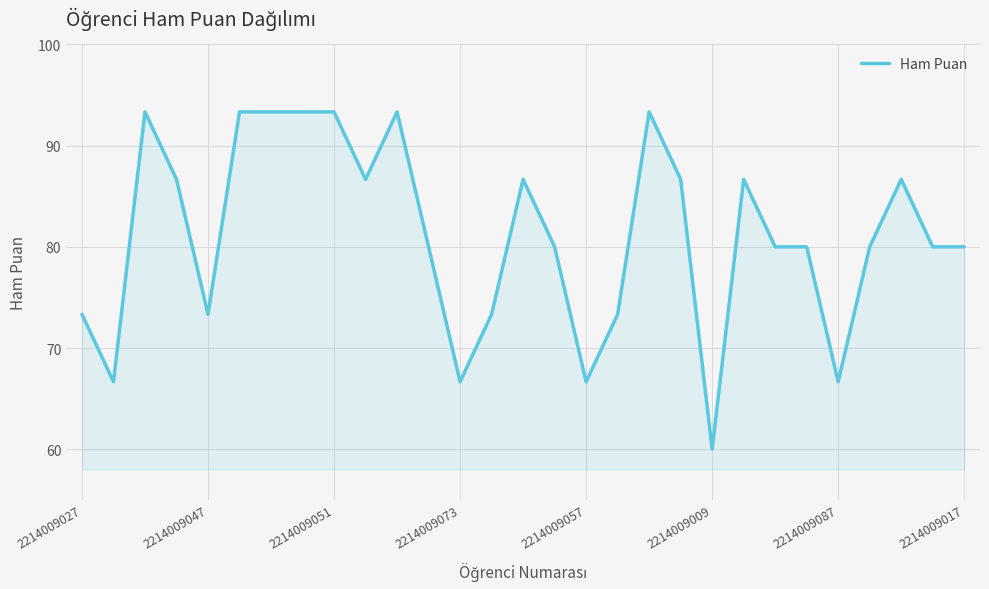

What is the difference between the maximum and minimum values?

33.3